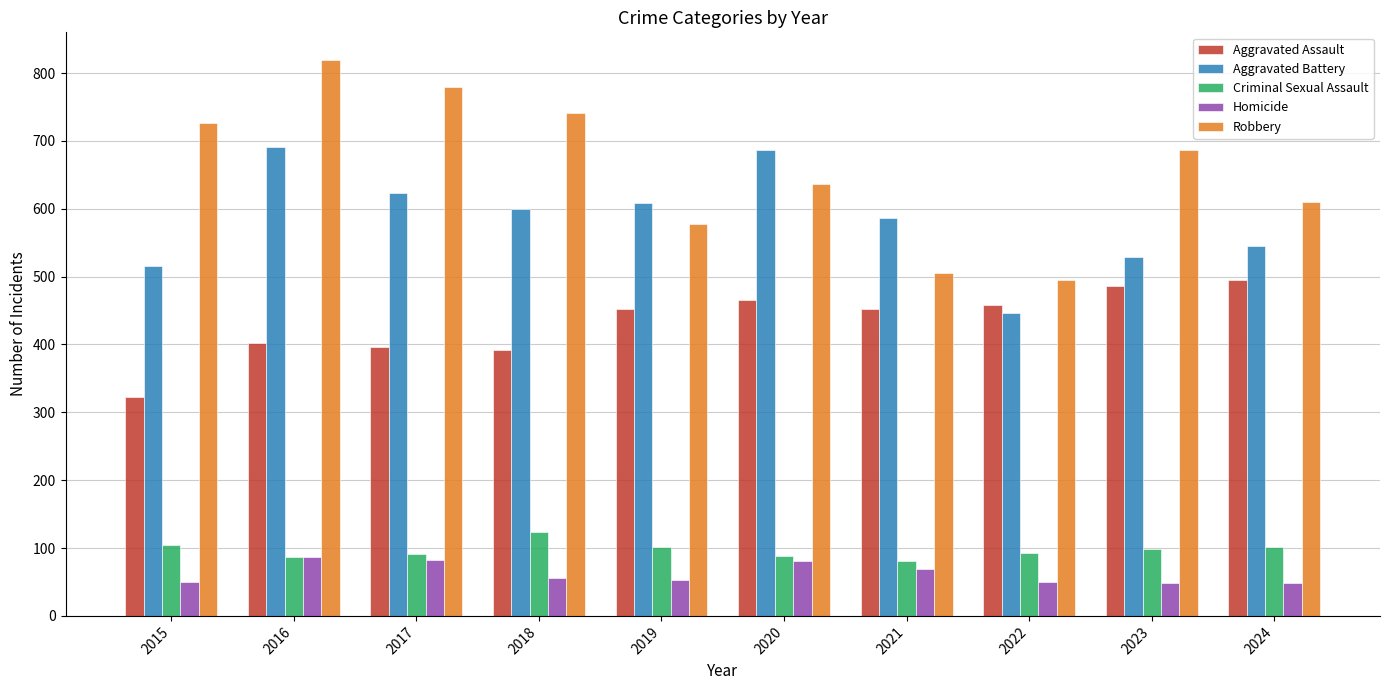

What are all the series names shown in the legend?

Aggravated Assault, Aggravated Battery, Criminal Sexual Assault, Homicide, Robbery